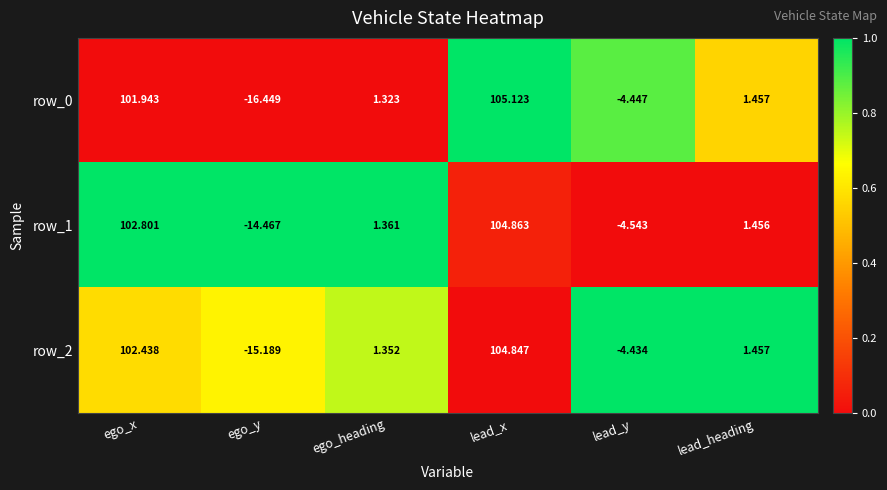

The value of row_1 at lead_y is -0.6. True or false?

False